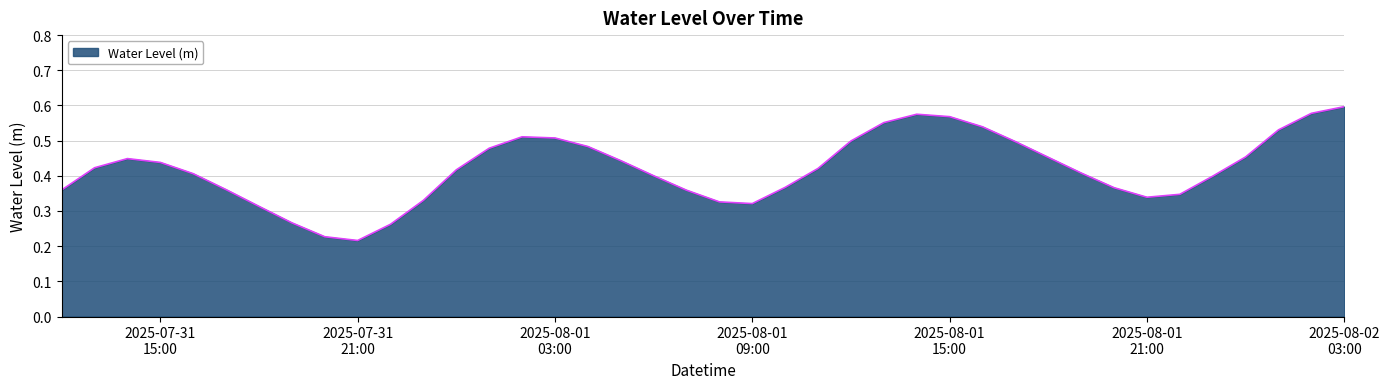

How many values are between 0 and 1?

40